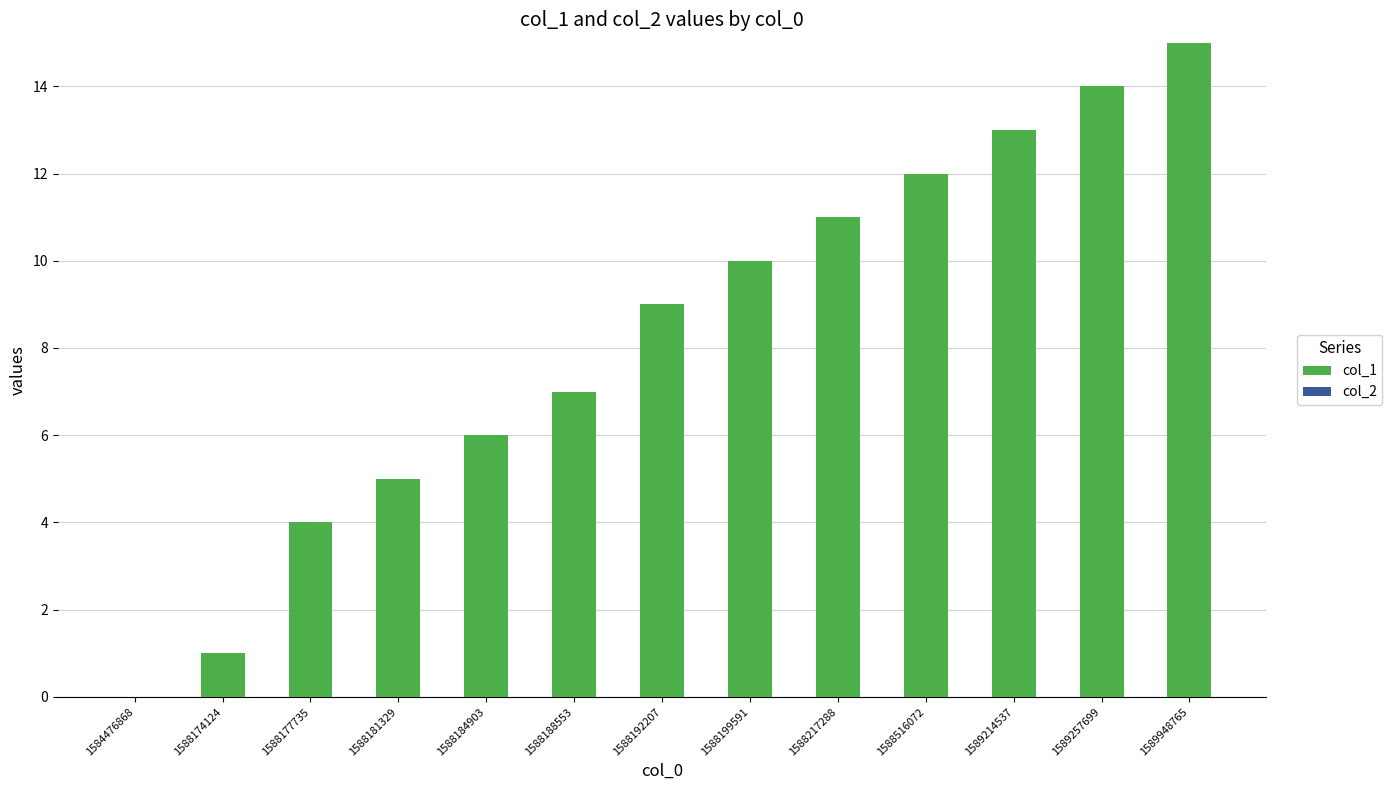

The chart shows a value of 5 at 1588516072. True or false?

False